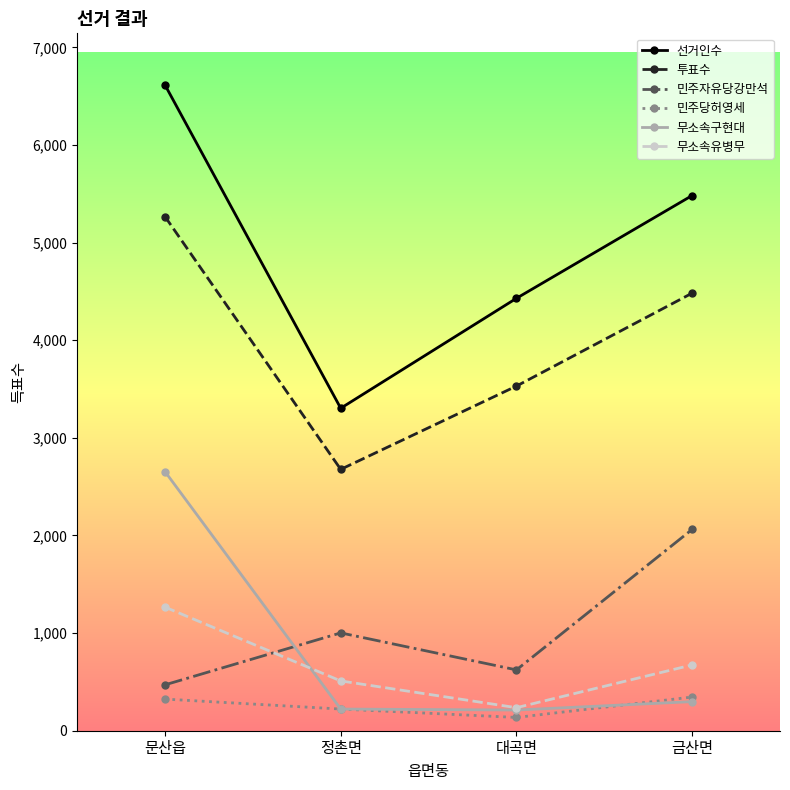

In 민주자유당강만석, how many points are higher than both neighbors (excluding endpoints)?

1